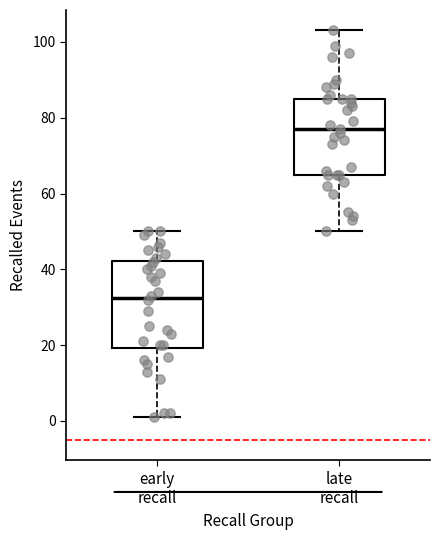

Comparing the boxes themselves (not the whiskers), which one is the tallest?

early recall